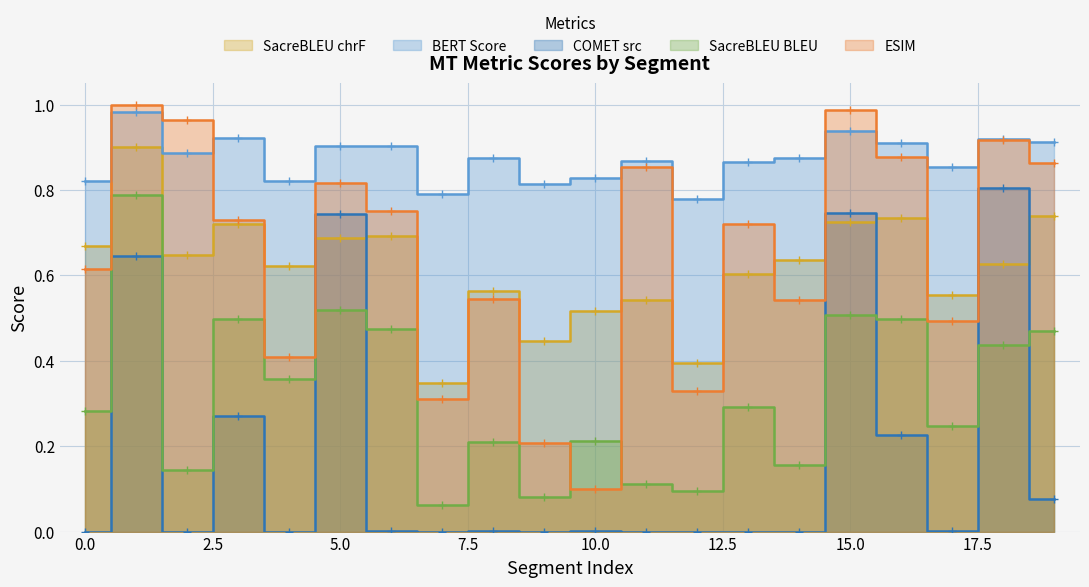

What is the value of the metric_BERT_SCORE point at the 18th from the left?

0.9